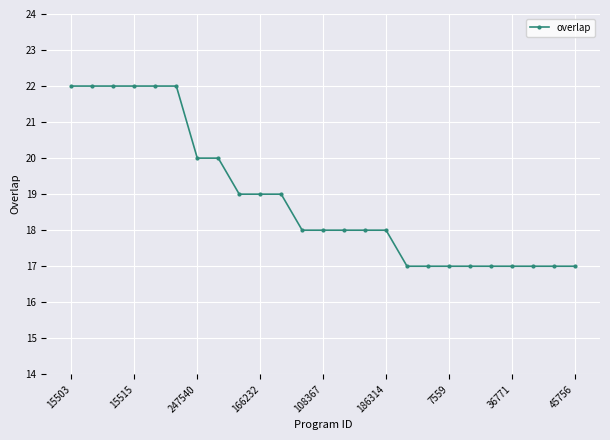

What is the average value?

19